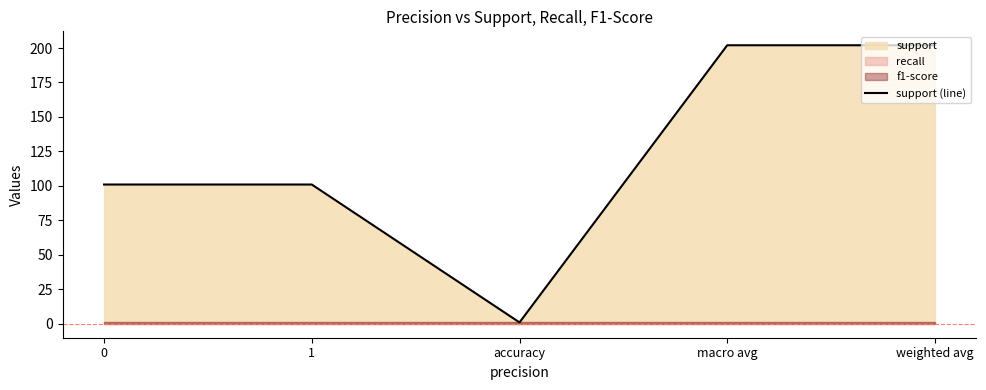

Approximately how many times larger is the value at macro avg compared to accuracy?

202.0